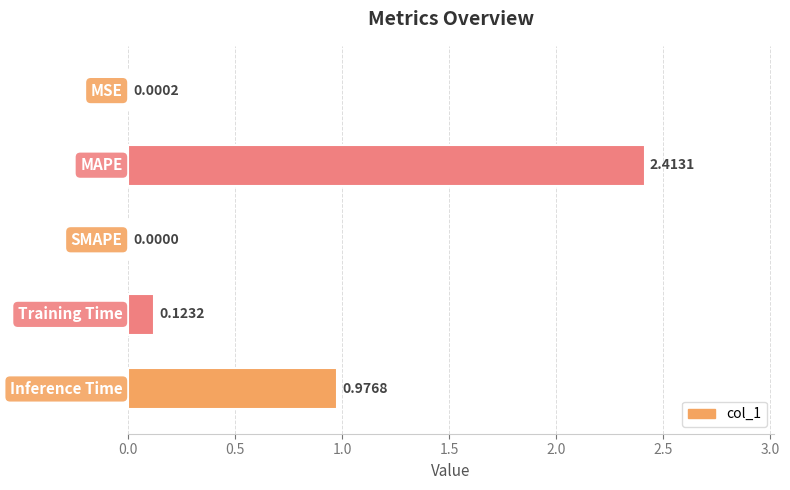

At which category does the chart reach its peak across all series?

MAPE